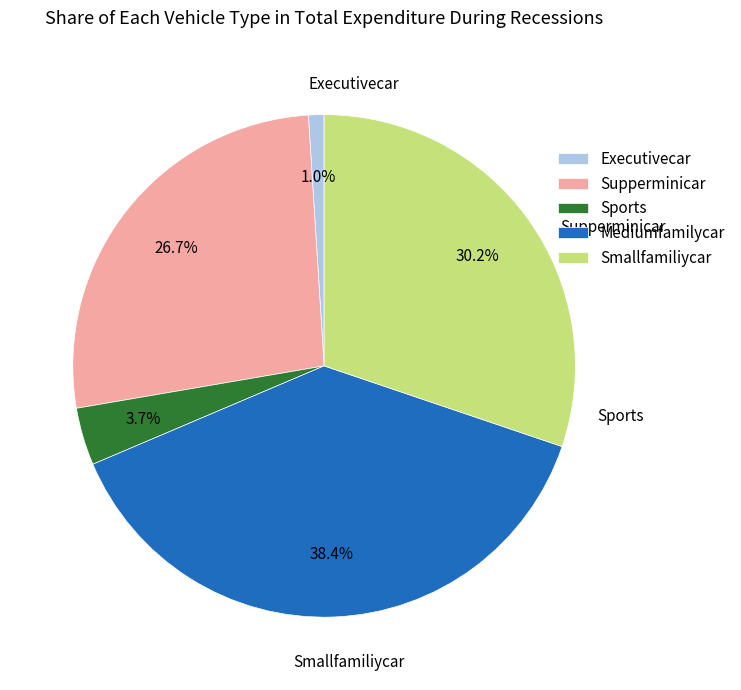

Does any single category account for the majority?

No